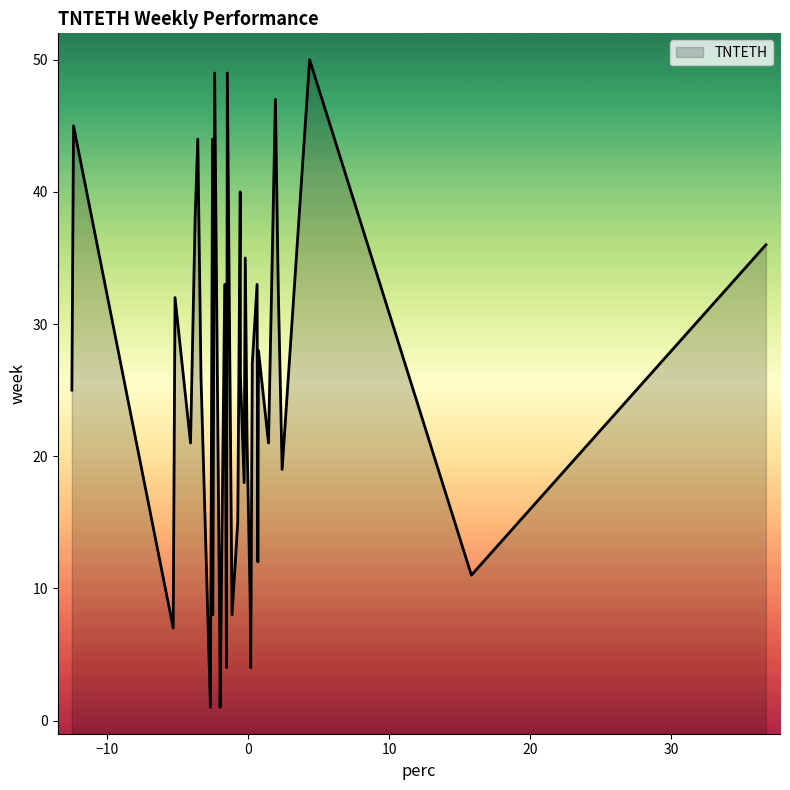

What is the maximum value shown in the chart?

50